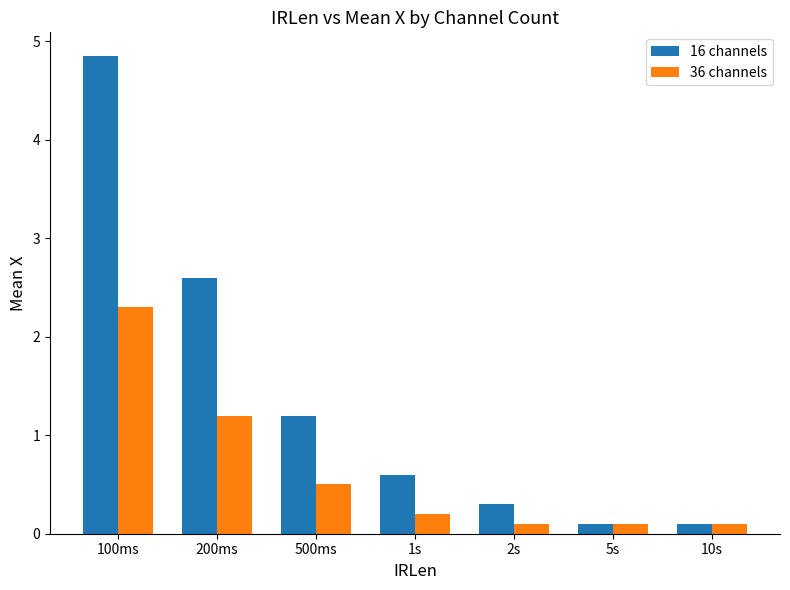

At which label does 36 channels reach its peak?

100ms